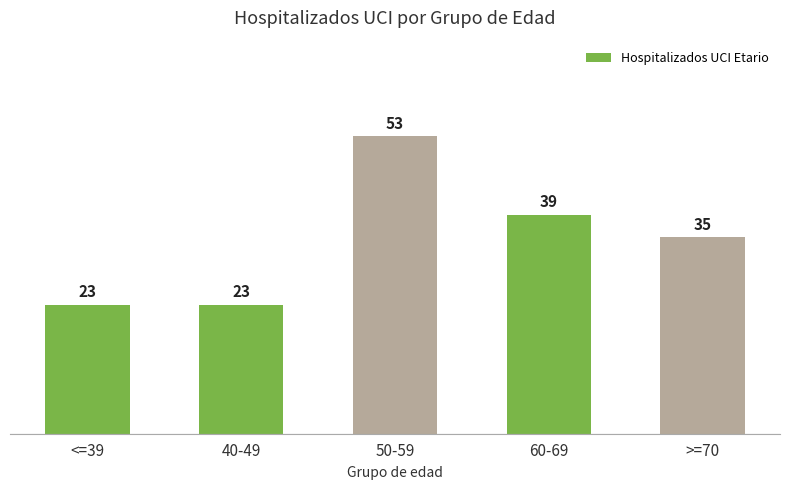

What is the label of the 5th bar from the left?

>=70